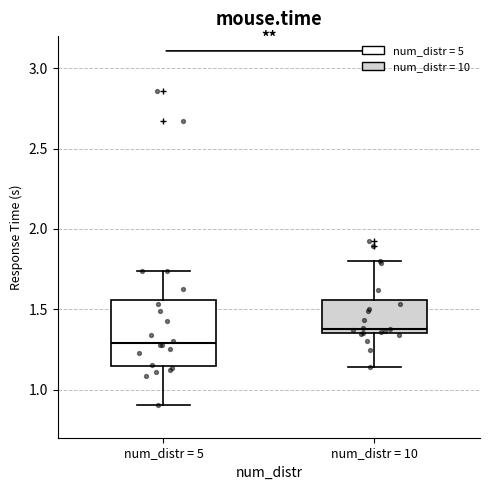

Where does the upper whisker of the box for num_distr = 5 end on the y-axis? The values are not printed on the chart, so give them approximately, as read against the axis.

1.75